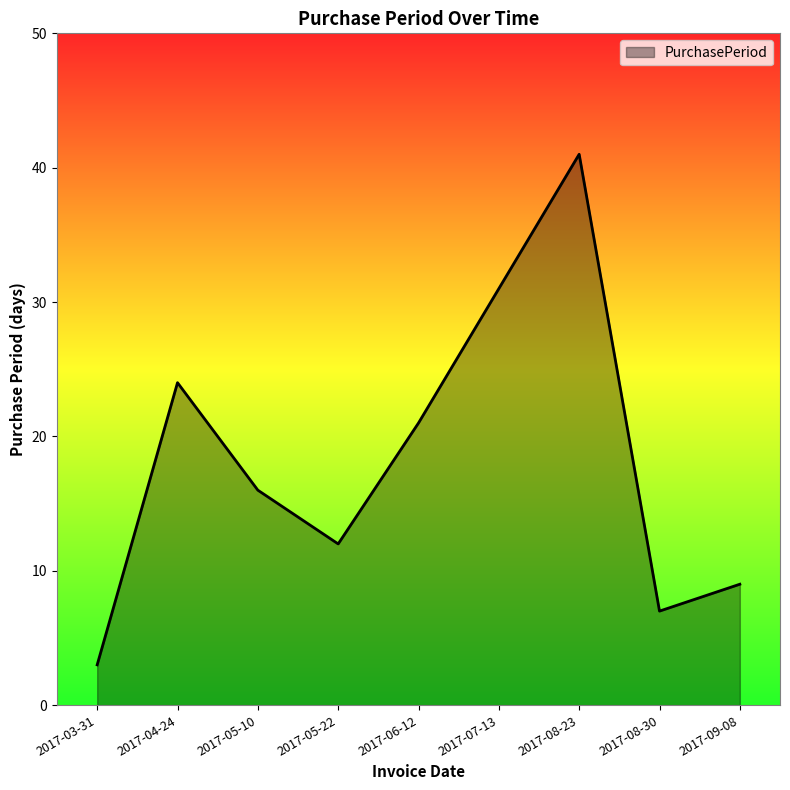

How many series are shown in this chart?

1